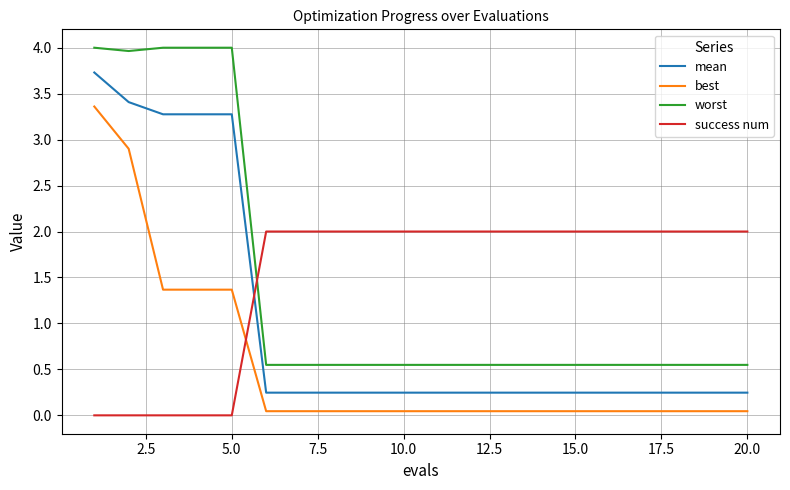

How many times do worst and success num cross each other?

1